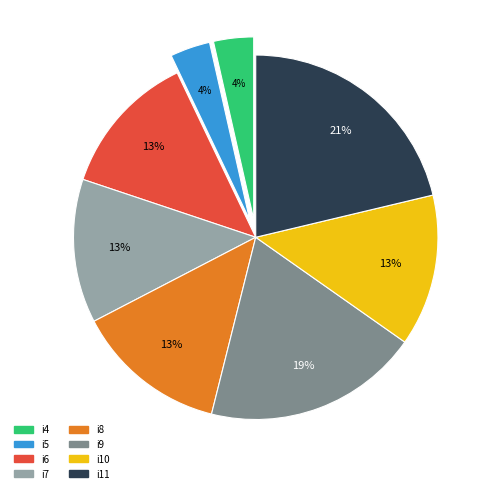

Is the sum of i6 and i9 greater than half?

No